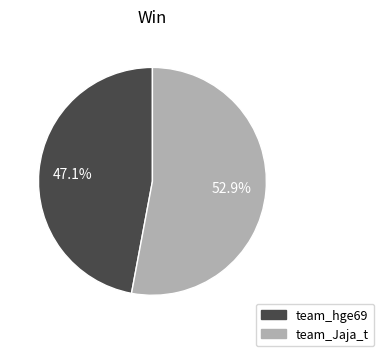

Does team_Jaja_t represent more than half of the total?

Yes